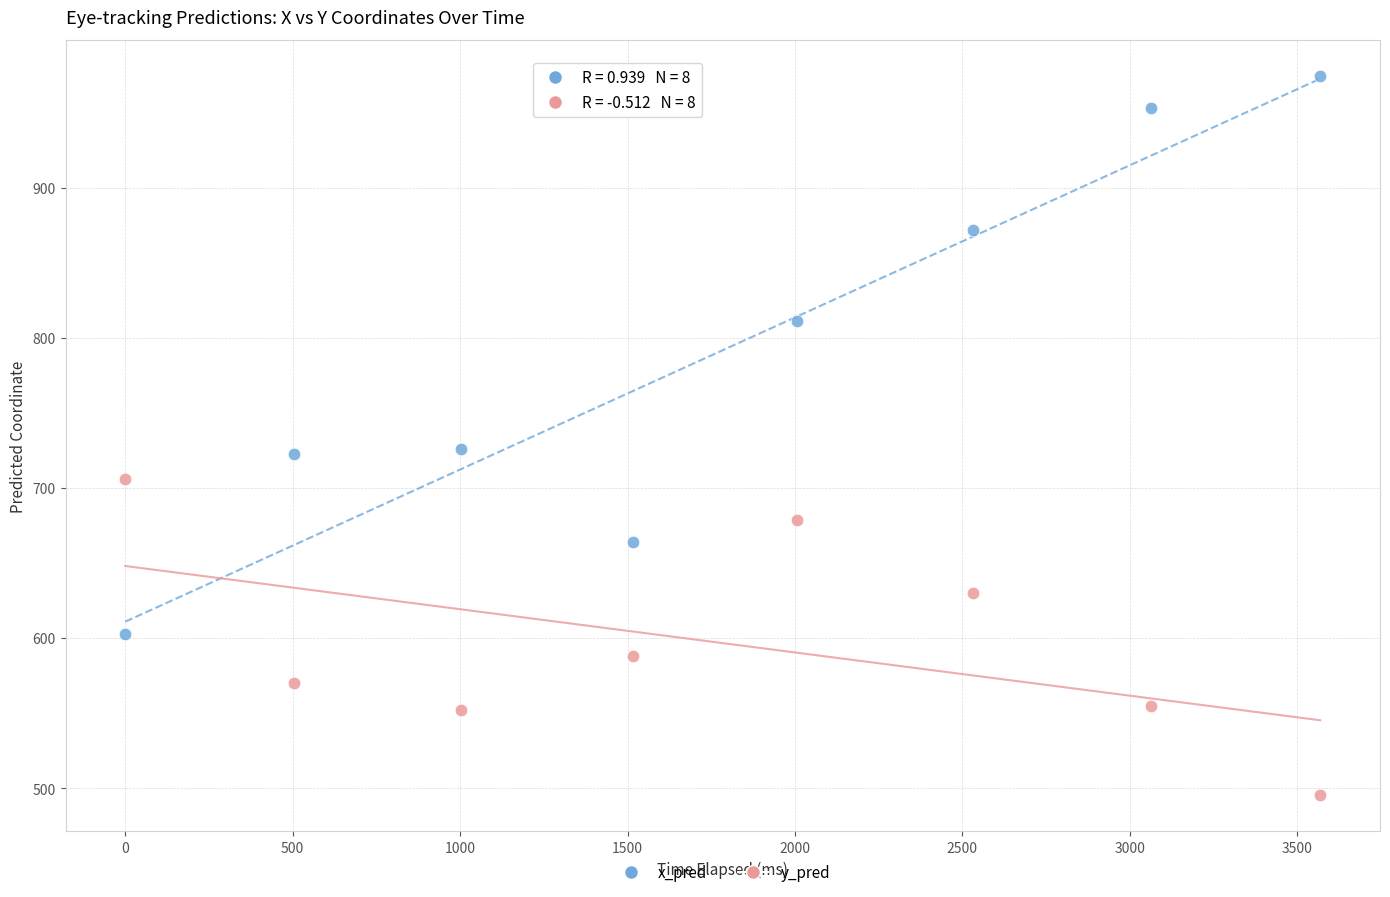

Across all data points, what is the range of Y values (max minus min)?

479.2